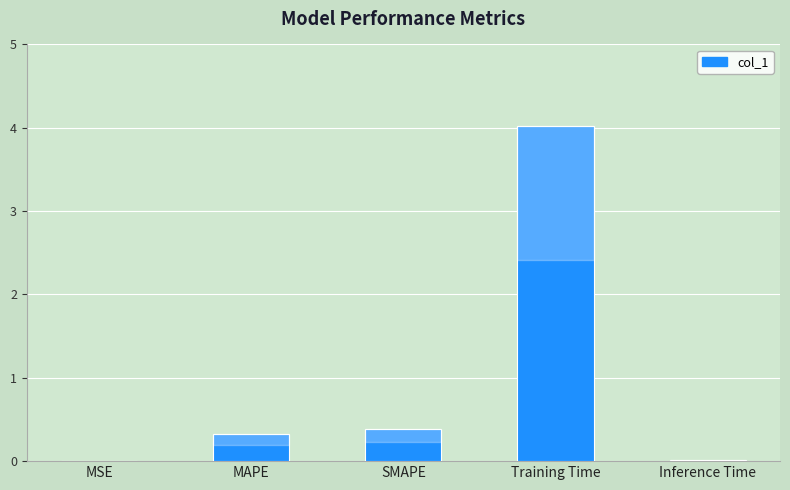

What is the change in value from MAPE to Training Time?

+3.7